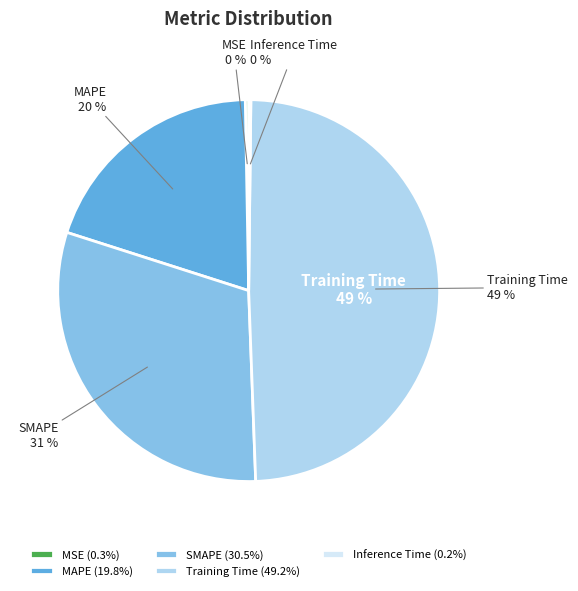

How many segments does this pie chart have?

5